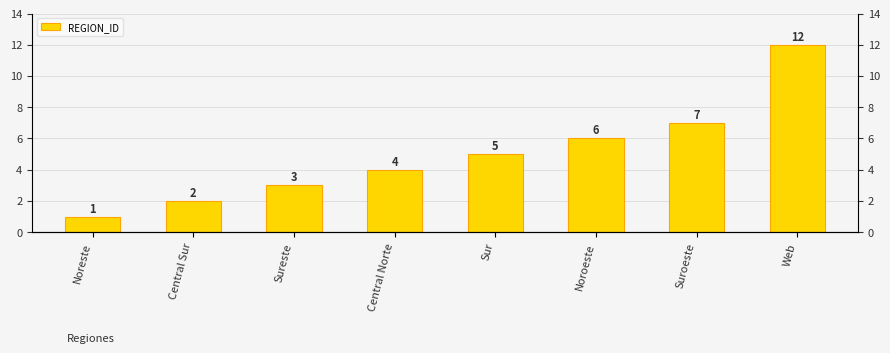

What is the difference between the values at Noreste and Sur?

4